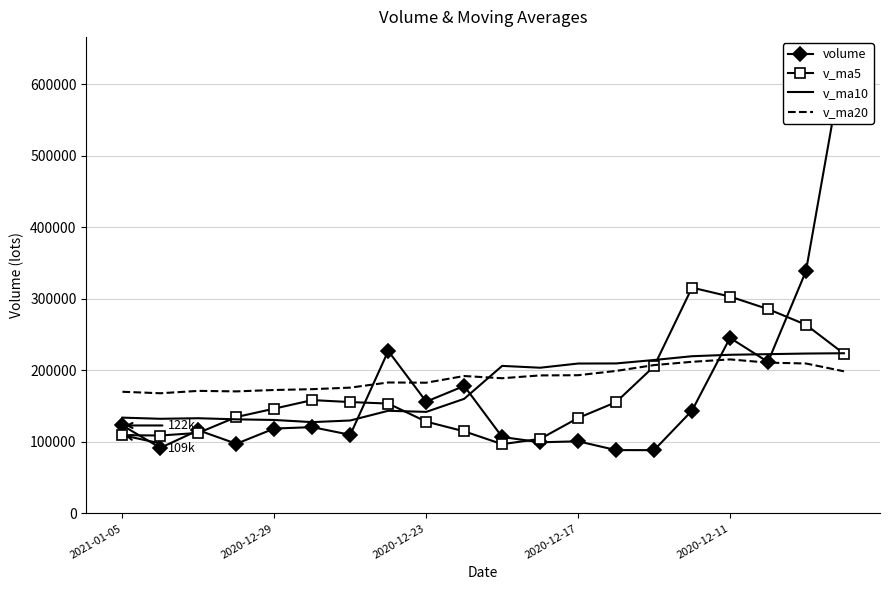

Is the value of v_ma10 at 13 greater than the value of v_ma5 at 9?

Yes